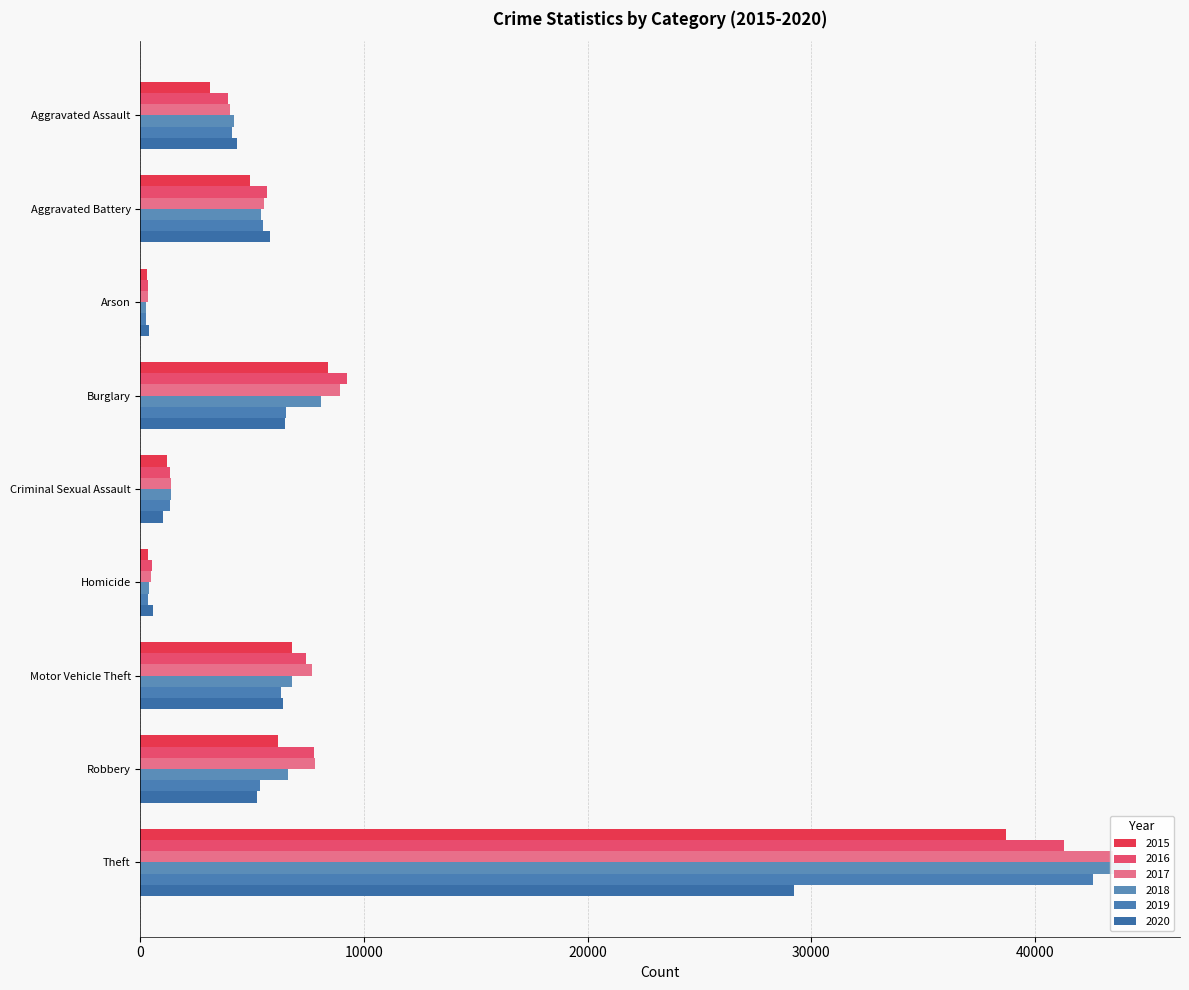

What value does the 2020 series have at Arson?

402